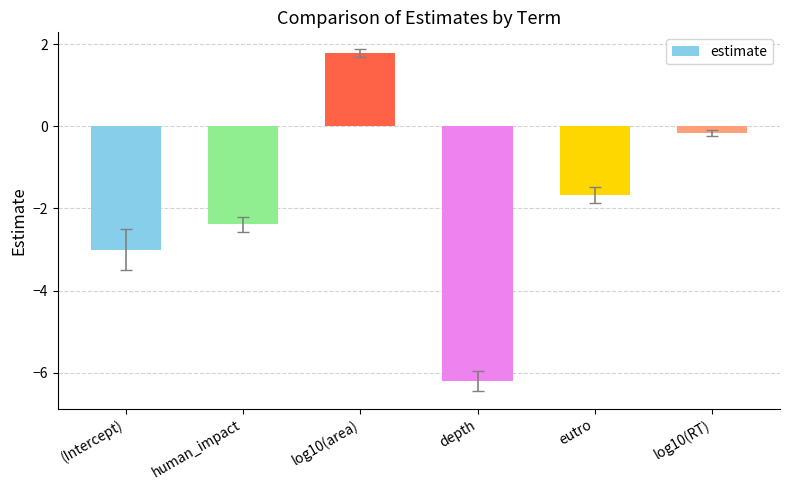

Where does the data first go above -1?

log10(area)